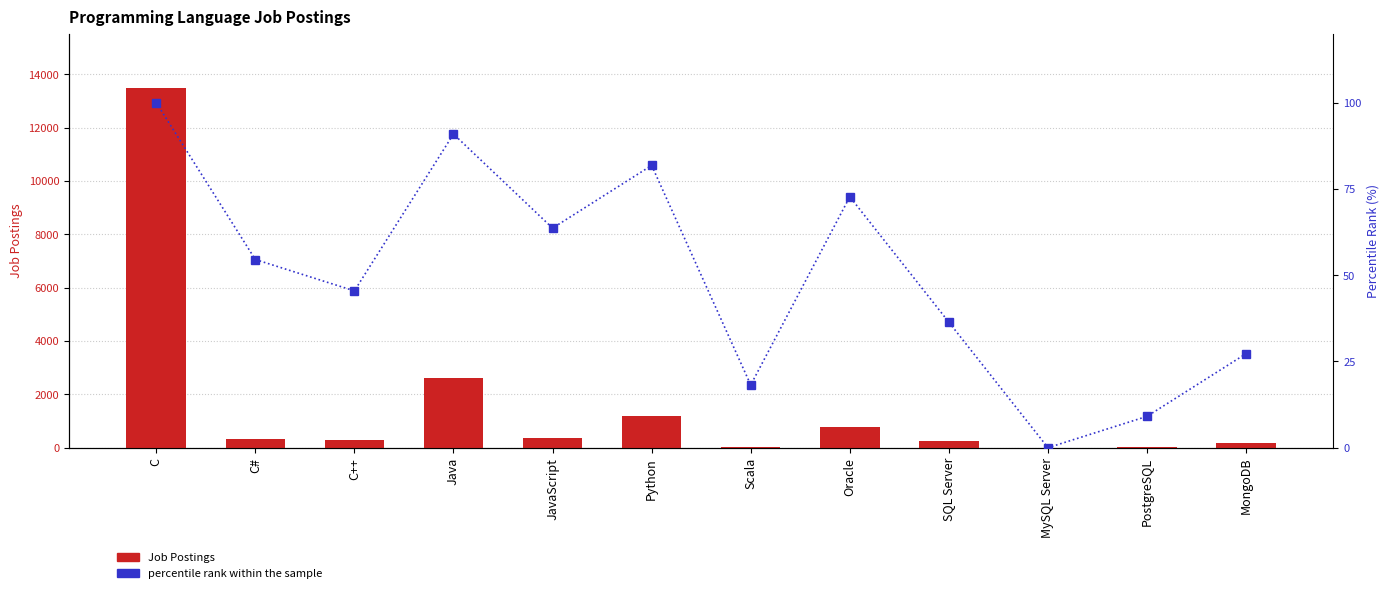

Which category has the highest value in the percentile rank within the sample series?

C